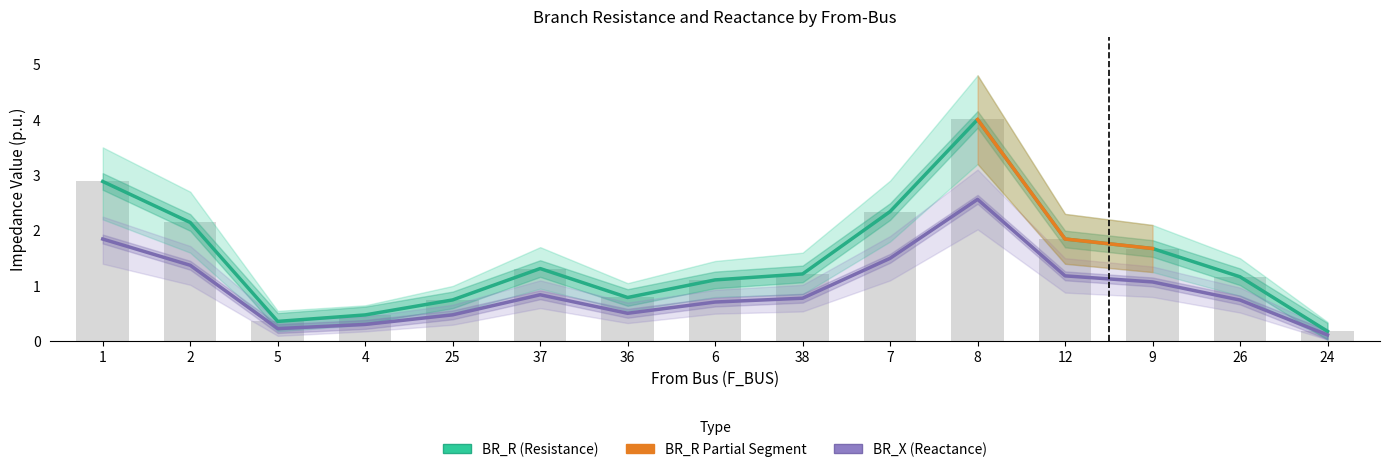

List the labels in order of BR_R_lower value, smallest first.

24, 5, 4, 25, 36, 6, 26, 38, 37, 9, 12, 2, 7, 1, 8